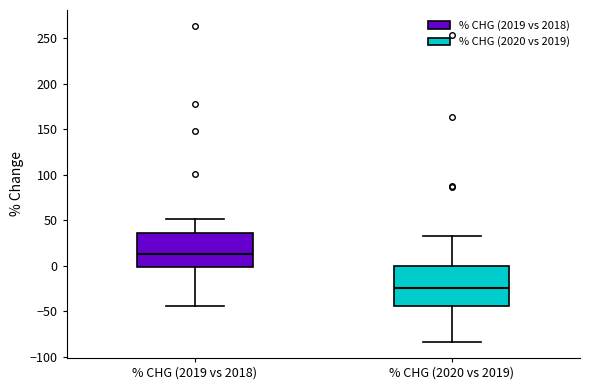

Reading left to right, transcribe this box plot: for each box, give where its median line is, the range the box spans, and where its two whiskers end, as read against the y-axis. The values are not printed on the chart, so give them approximately, as read against the axis.

% CHG (2019 vs 2018): median 15, box 0 to 35, whiskers -45 to 50
% CHG (2020 vs 2019): median -25, box -45 to 0, whiskers -85 to 35